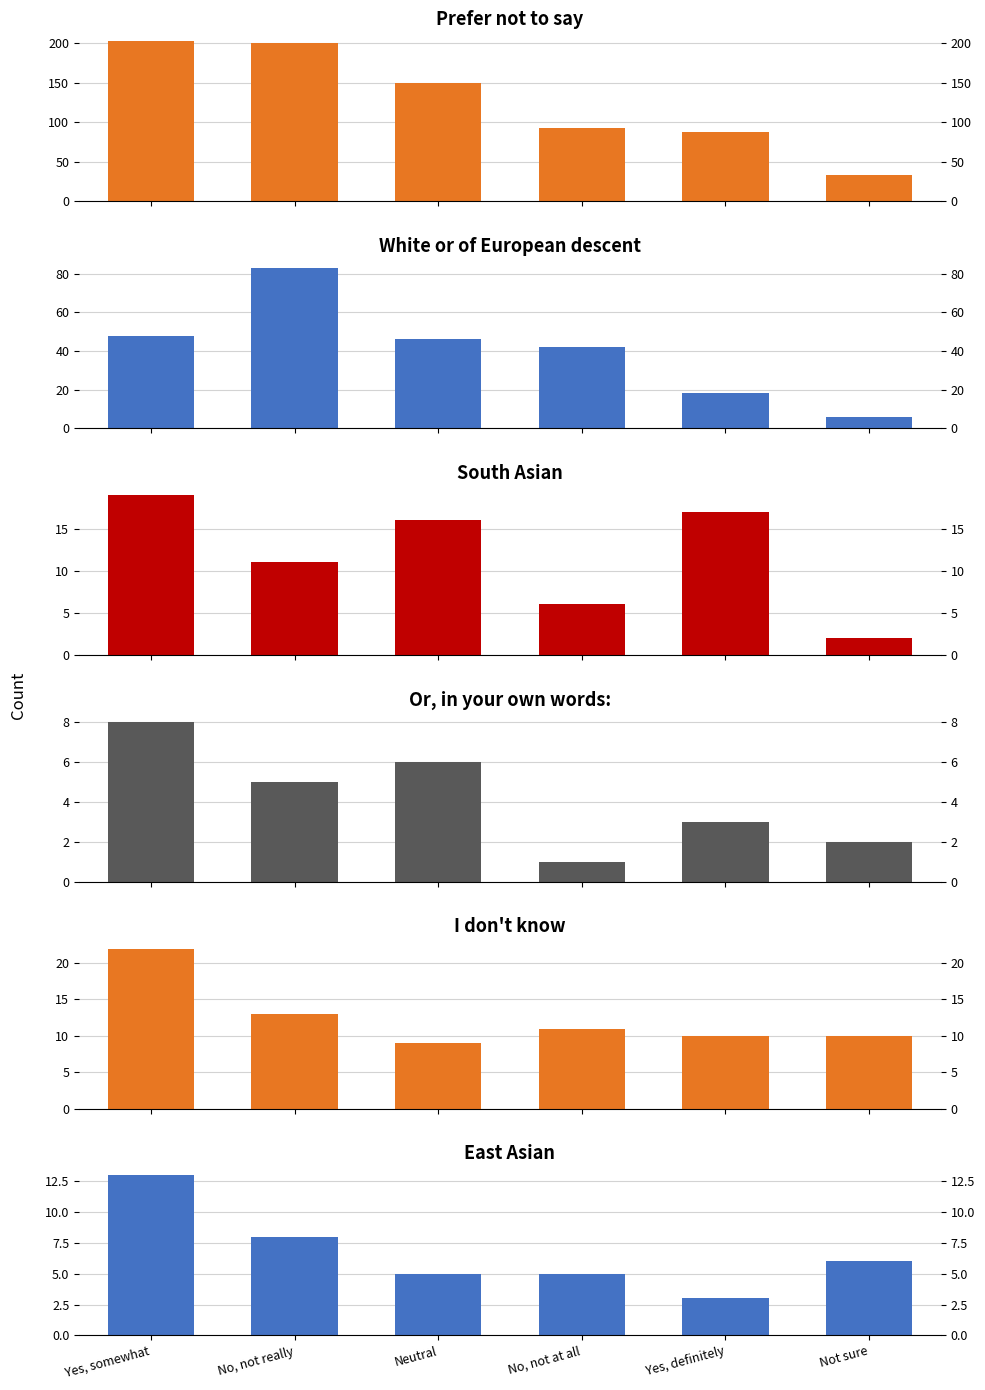

Read the Or, in your own words: value at Yes, somewhat.

8